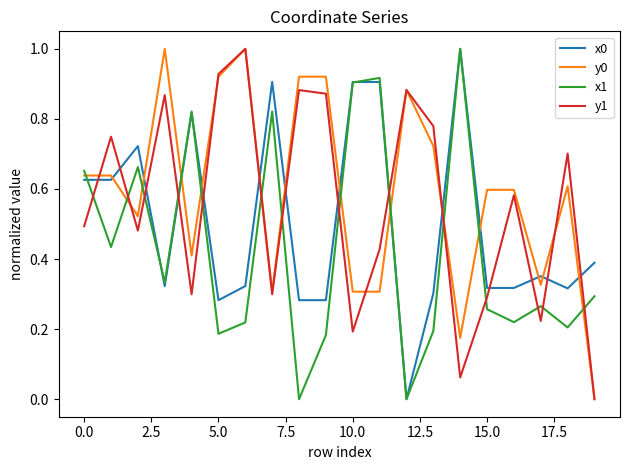

Rank the series by their average value, from highest to lowest.

y0, y1, x0, x1